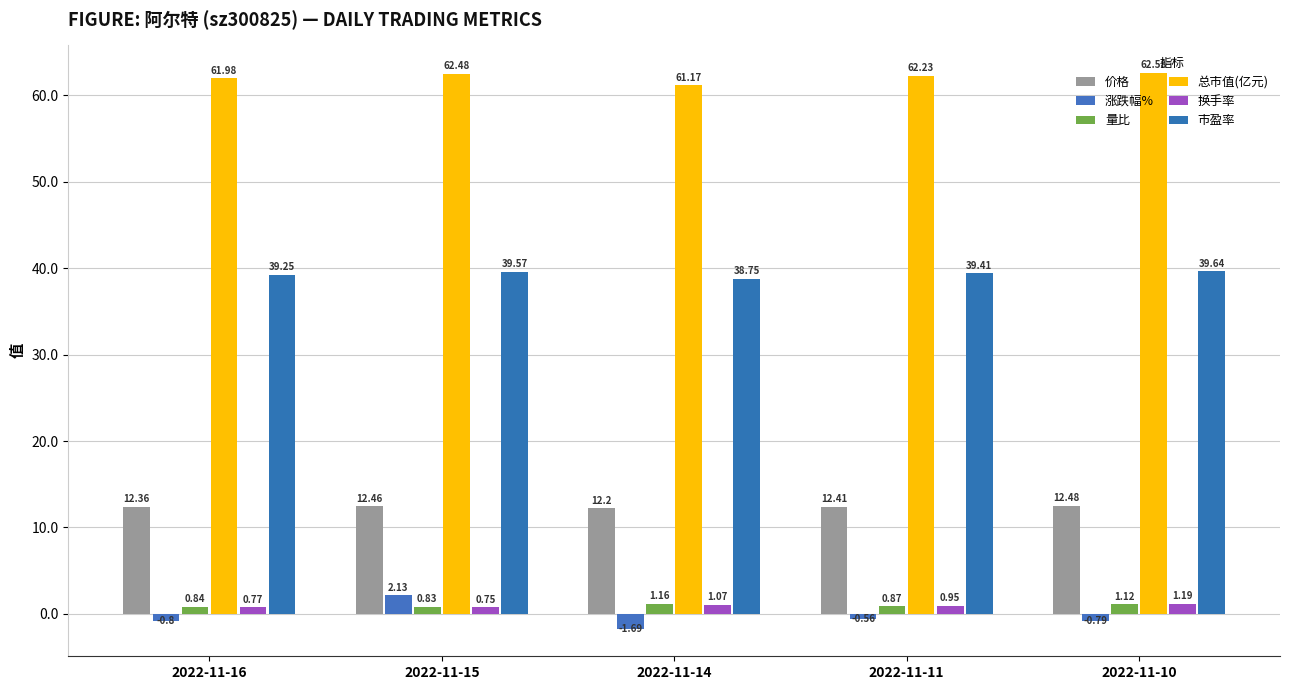

How many groups of bars are there?

5